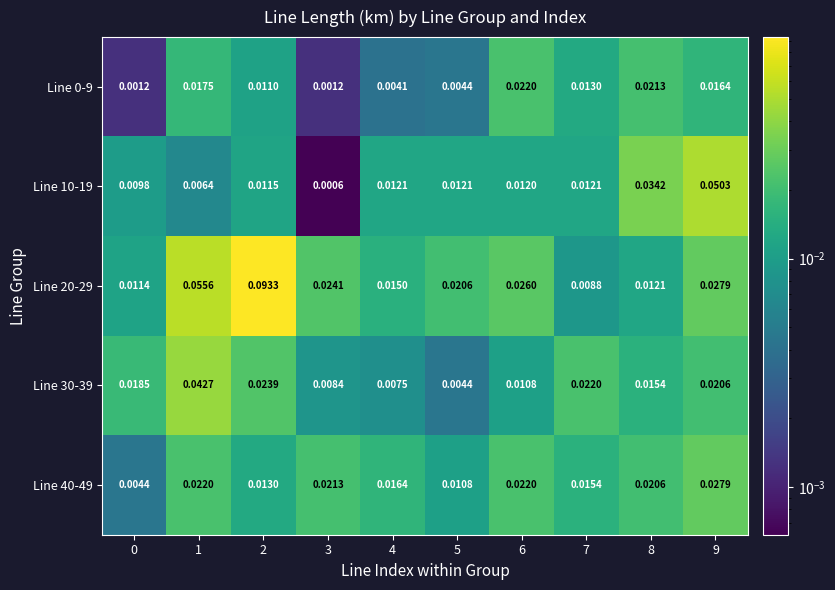

Is the value of Line 20-29 at 8 greater than the value of Line 30-39 at 5?

Yes